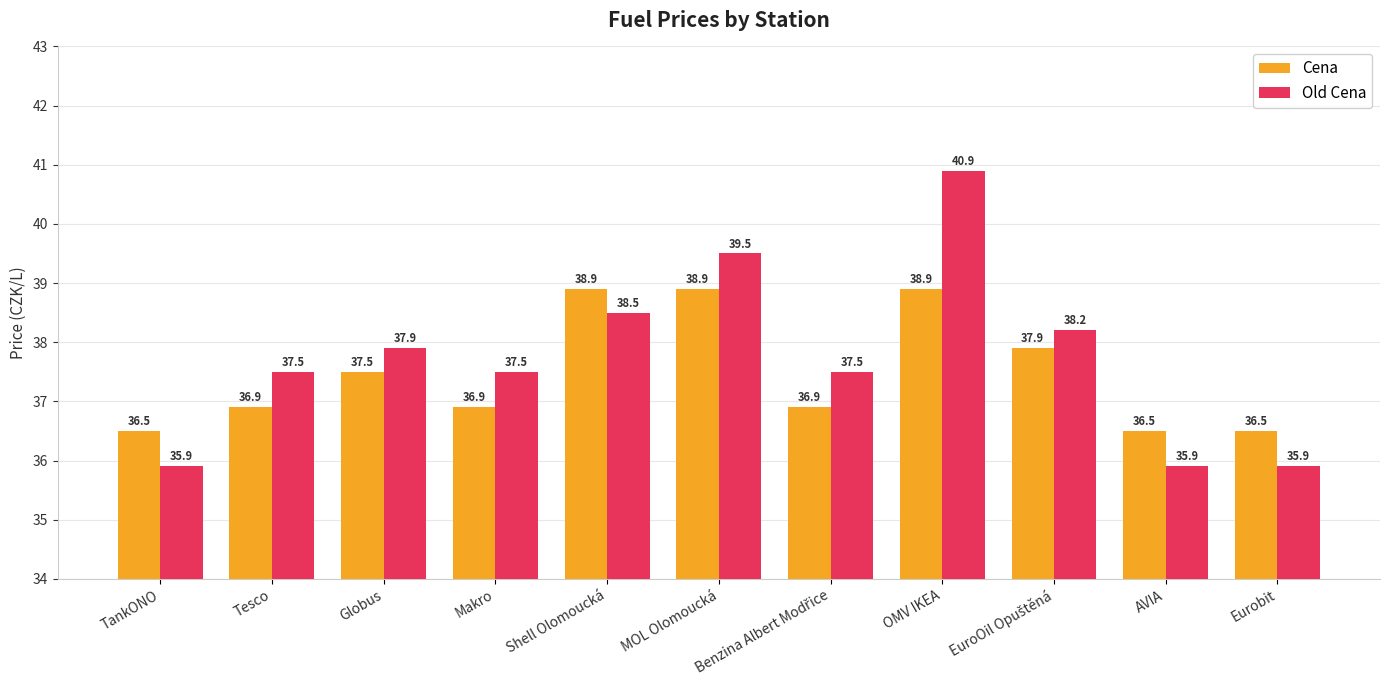

What is the difference between the Cena values at AVIA and Shell Olomoucká?

2.4